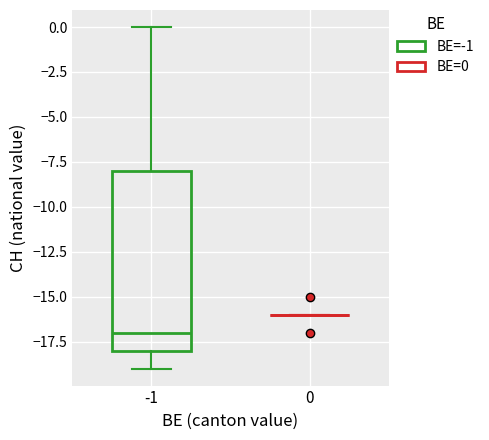

Reading left to right, read every box against the y-axis: the position of its median line, the range the box covers, and the ends of its whiskers. The values are not printed on the chart, so give them approximately, as read against the axis.

-1: median -17, box -18 to -8, whiskers -19 to 0
0: box collapsed to a line at -16, whiskers -16 to -16